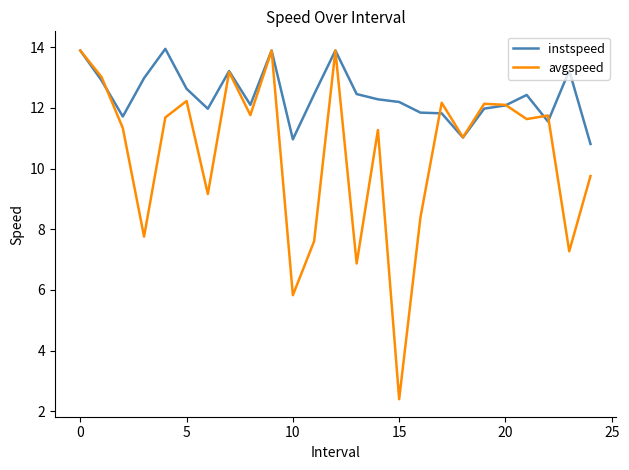

List the series in order of their overall mean, lowest first.

avgspeed, instspeed